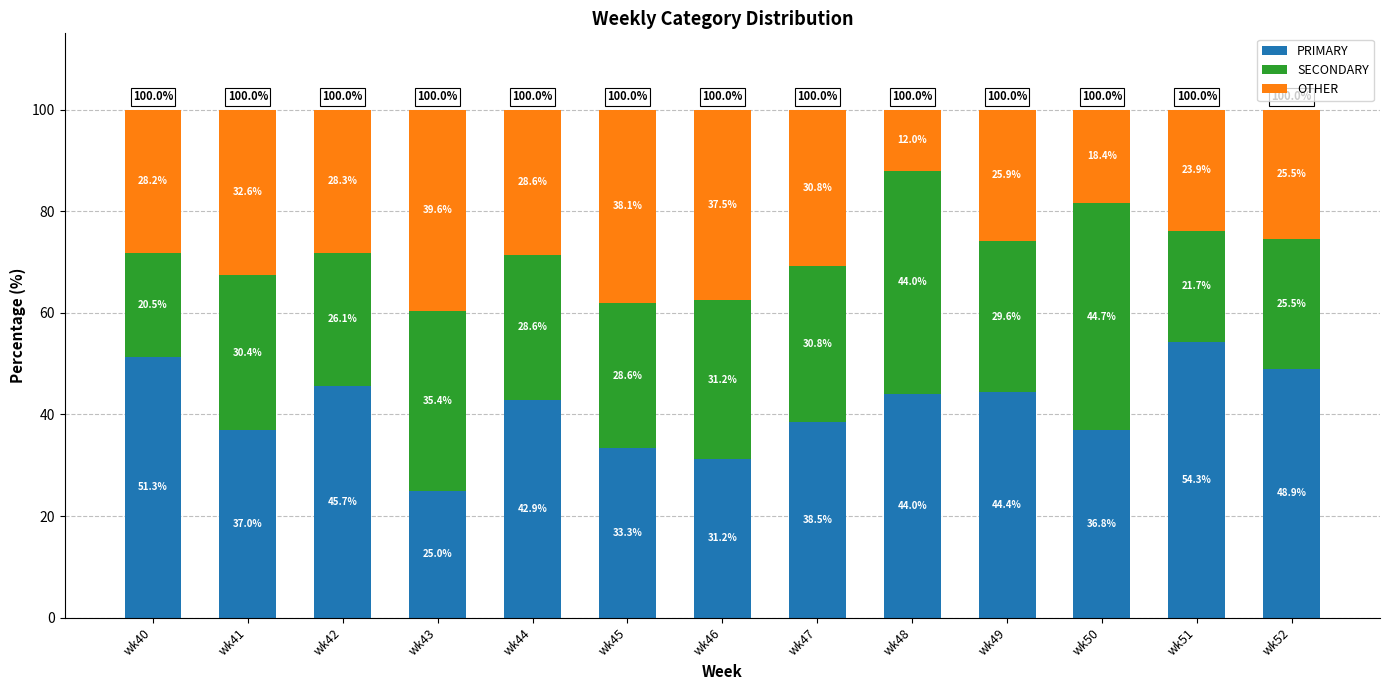

What is the lowest value of the PRIMARY series?

25.0